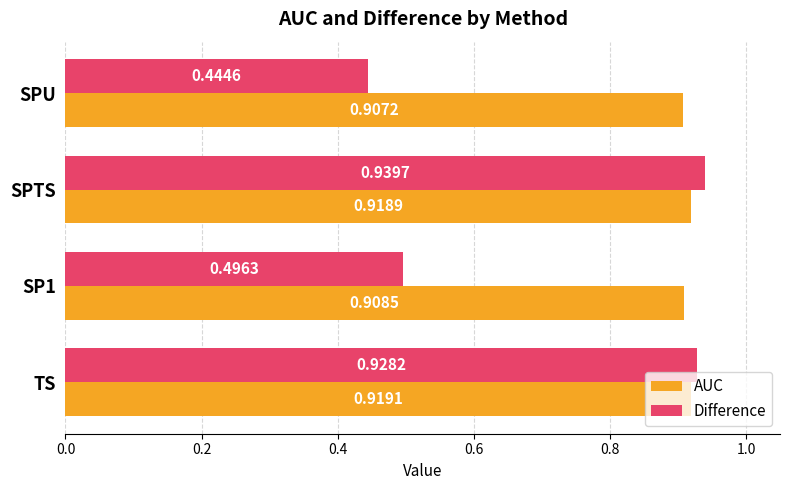

At which category does the chart reach its minimum across all series?

SPU